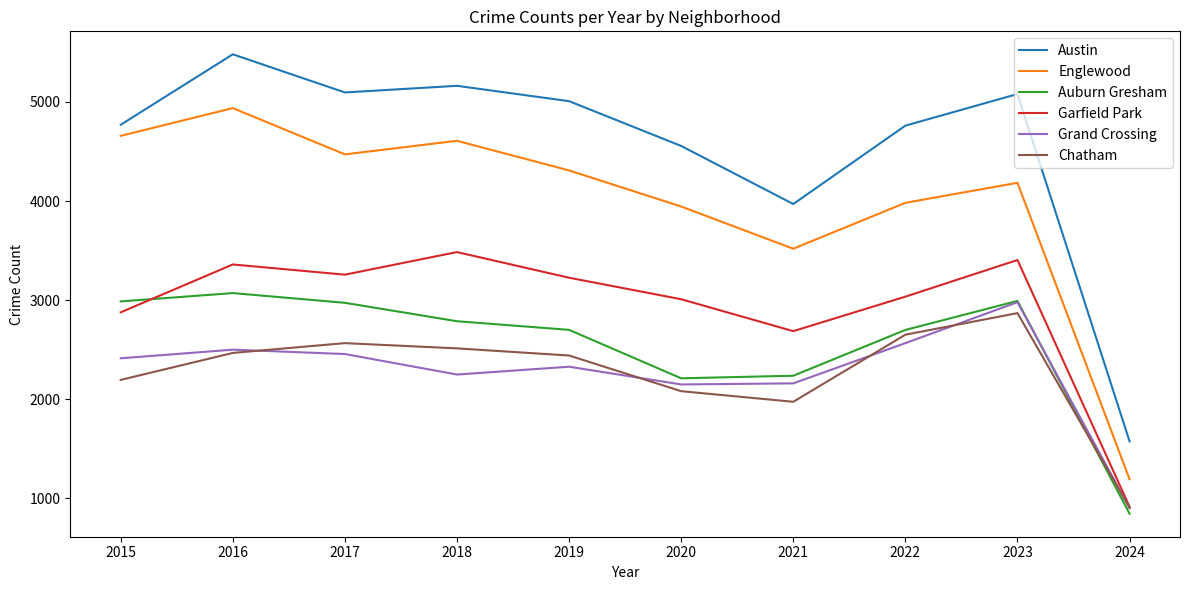

What is the difference between the Austin values at 2024 and 2020?

2981